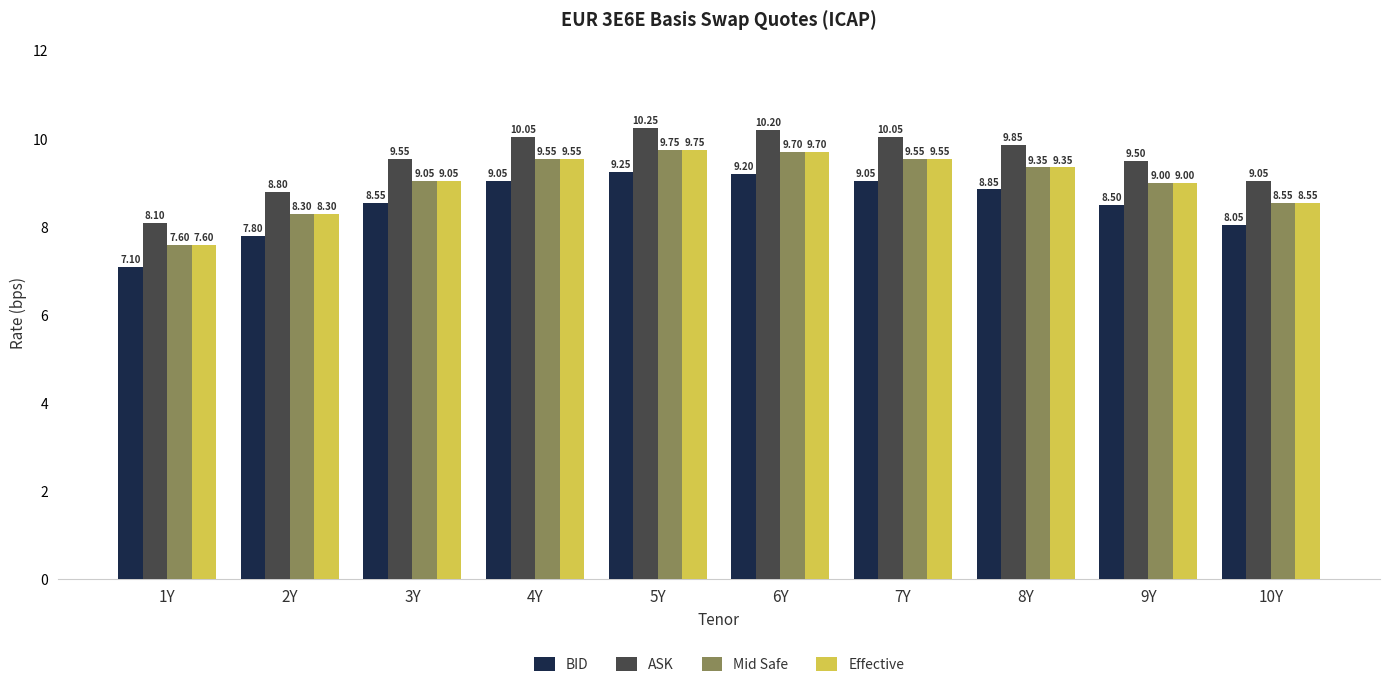

What is the sum of all Effective values?

90.4